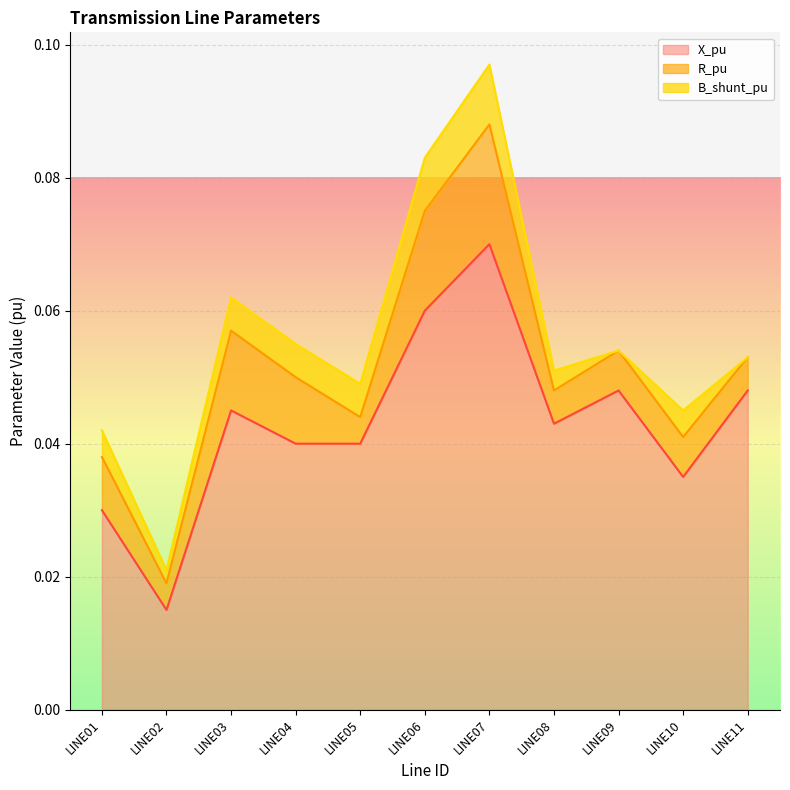

At which label does R_pu reach its peak?

LINE07